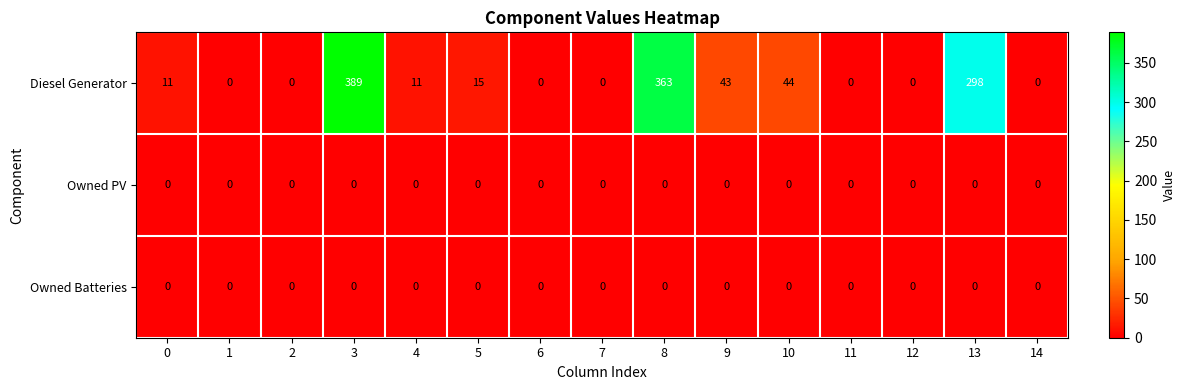

Is it true that Diesel Generator equals 236 at 2?

False